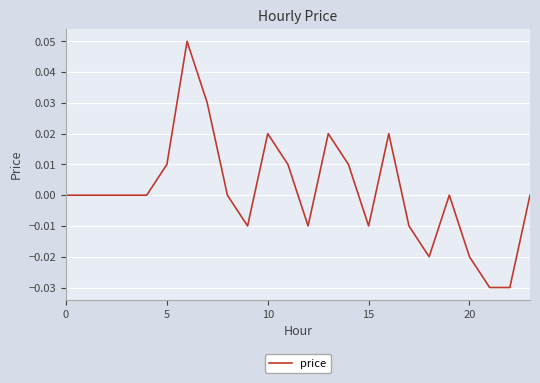

The chart shows a value of -0.1 at 0. True or false?

False